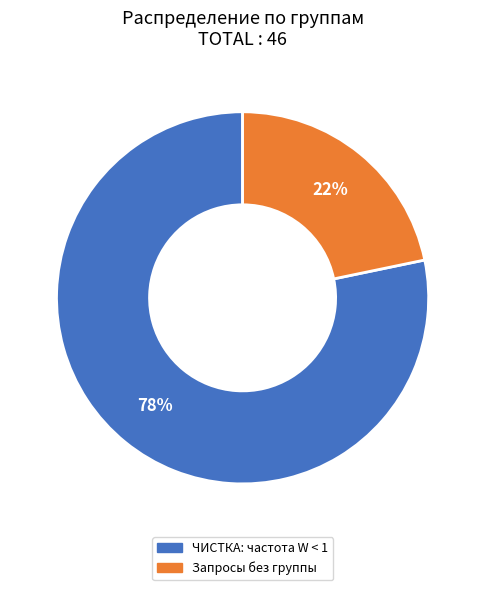

To the nearest percent, what is the average slice percentage?

50%